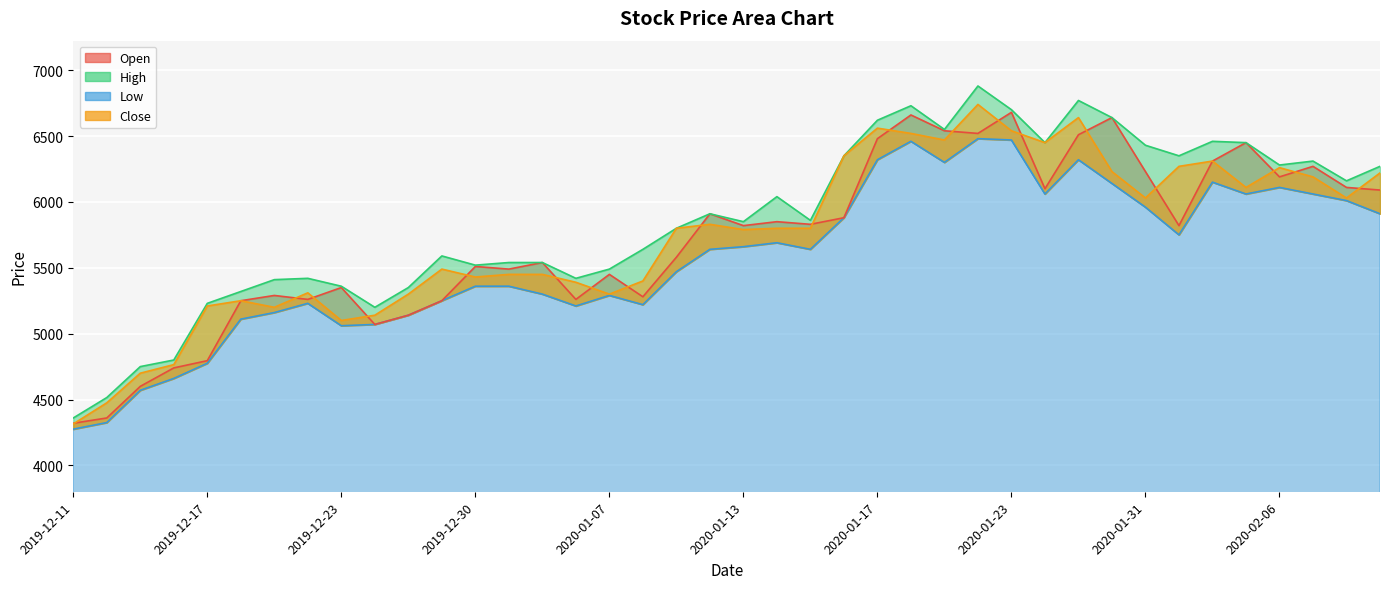

At which category is the sum across all series the highest?

2020-01-22